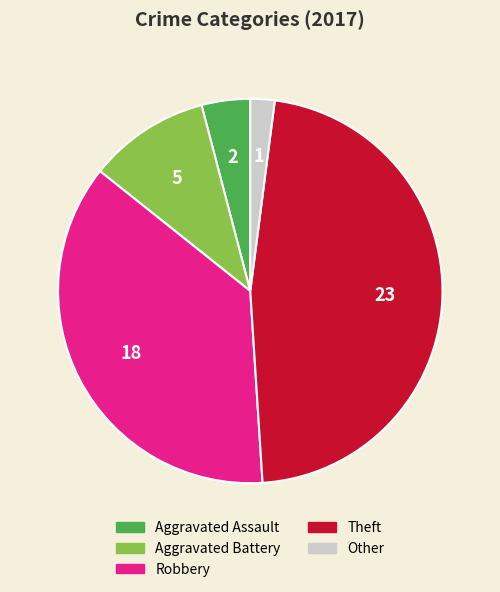

Which category has the biggest portion of the pie?

Theft